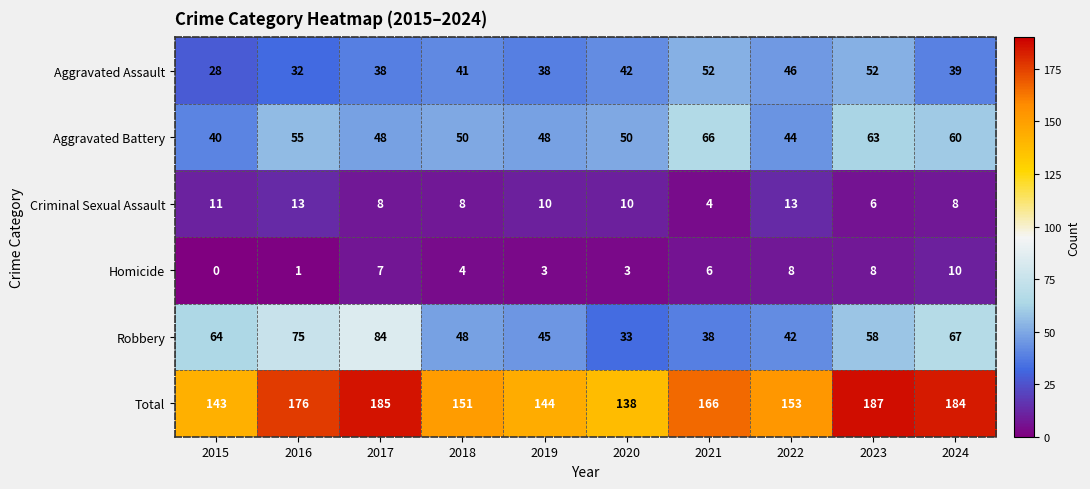

At how many categories does at least one series exceed 37?

10